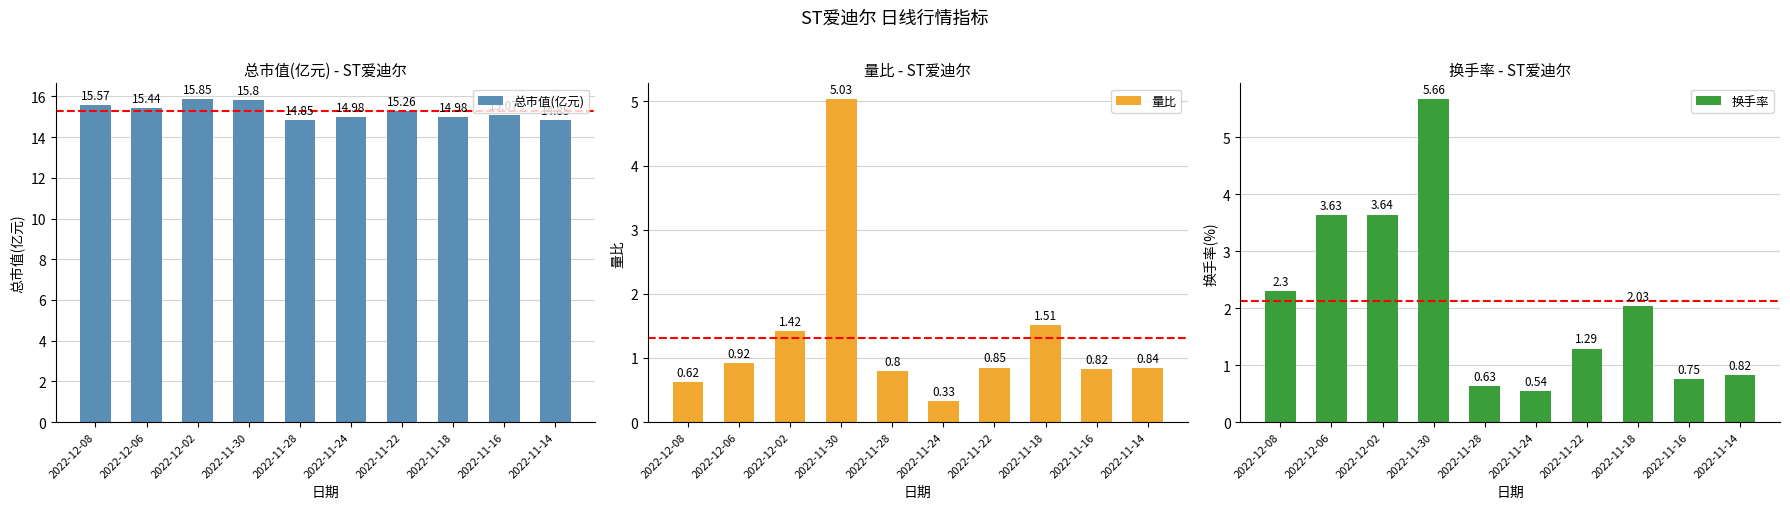

Does the chart contain stacked bars?

No